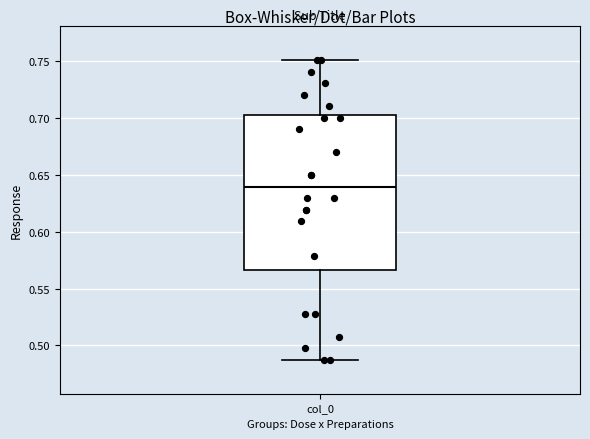

Where does the lower whisker of the box for col_0 end on the y-axis? The values are not printed on the chart, so give them approximately, as read against the axis.

0.485